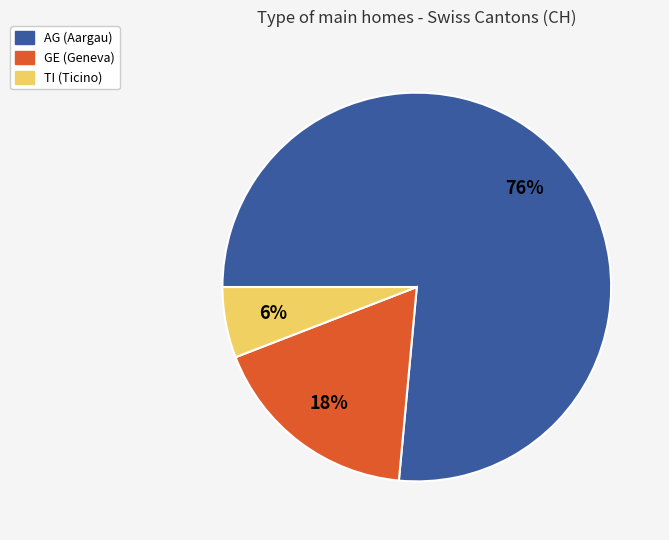

How many segments does this pie chart have?

3